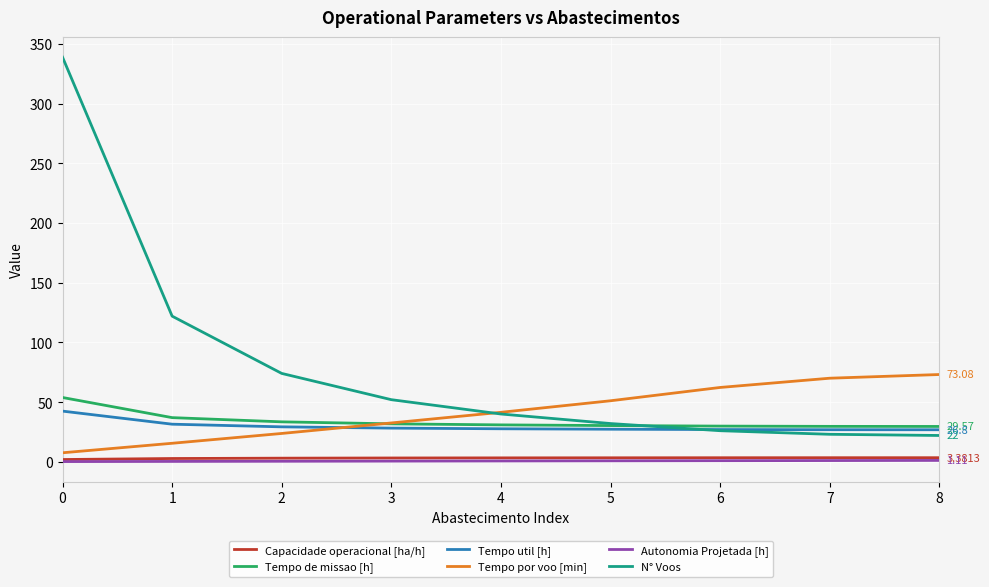

At which label is Tempo de missao [h] closest to 41?

1